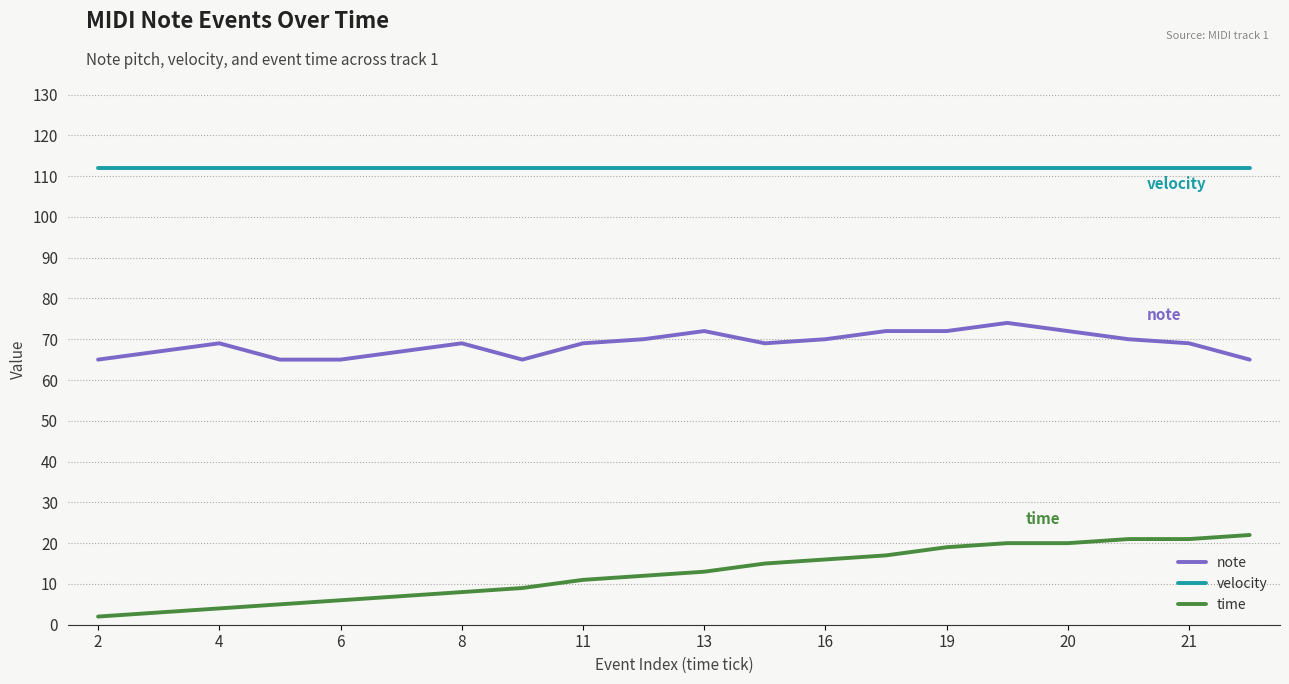

What is the highest value of the time series?

22